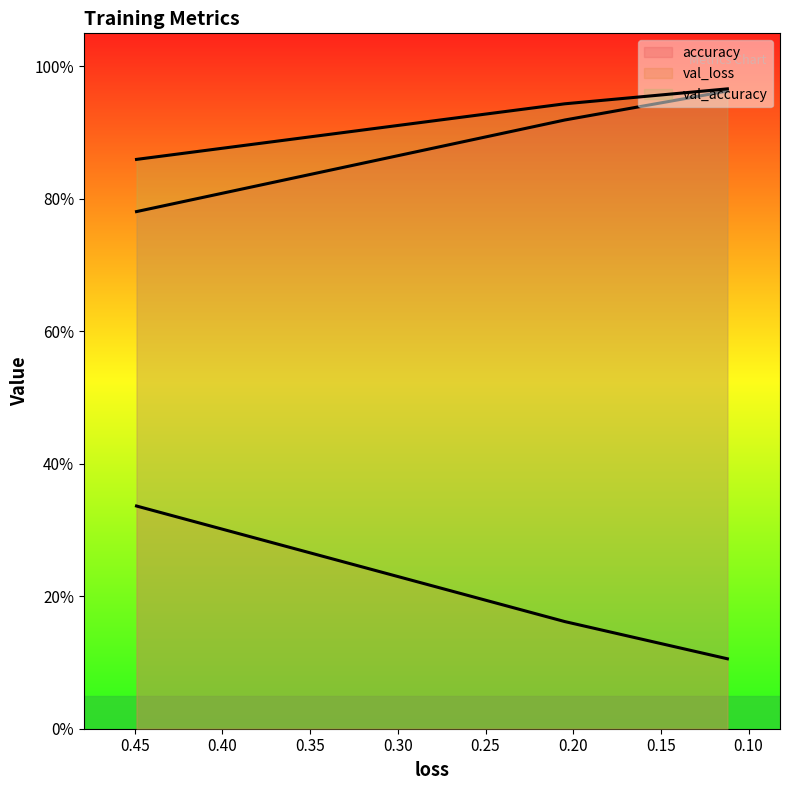

How many val_accuracy values are between 0 and 1?

3